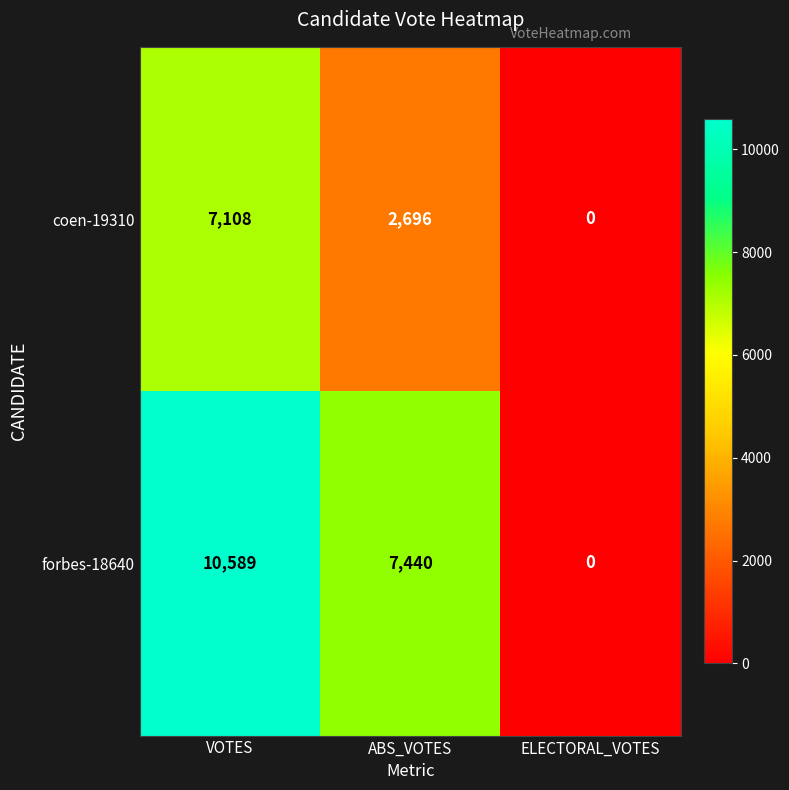

What is the difference between the coen-19310 values at ABS_VOTES and ELECTORAL_VOTES?

2696